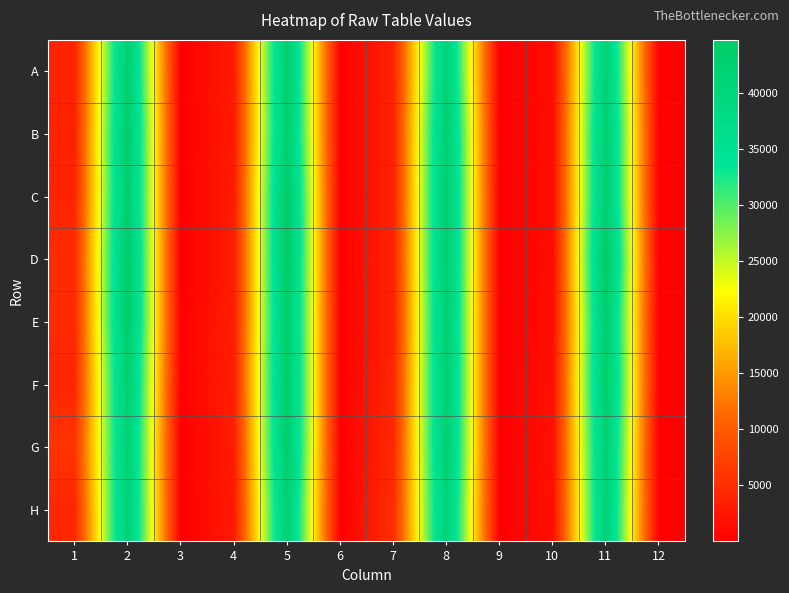

Reading left to right, what are all the values shown in this chart?

A: 1=3943	2=42829	3=14	4=3126	5=43520	6=13	7=3932	8=41232	9=15	10=1555	11=41841	12=12
B: 1=3744	2=44075	3=14	4=2995	5=43300	6=14	7=3865	8=43161	9=15	10=1513	11=43048	12=13
C: 1=4102	2=43765	3=15	4=3172	5=44597	6=14	7=3857	8=43500	9=15	10=1568	11=43097	12=13
D: 1=4815	2=44202	3=15	4=3225	5=44647	6=13	7=4071	8=43395	9=14	10=1482	11=44730	12=13
E: 1=4675	2=44175	3=14	4=3473	5=44083	6=12	7=3879	8=43091	9=25	10=1546	11=43222	12=13
F: 1=4310	2=42787	3=14	4=3608	5=44272	6=14	7=4285	8=43131	9=16	10=1764	11=43743	12=13
G: 1=5684	2=41821	3=14	4=3202	5=43890	6=14	7=4575	8=42841	9=14	10=1931	11=42290	12=15
H: 1=4322	2=42013	3=13	4=3002	5=42219	6=14	7=5105	8=41655	9=14	10=1727	11=41713	12=12